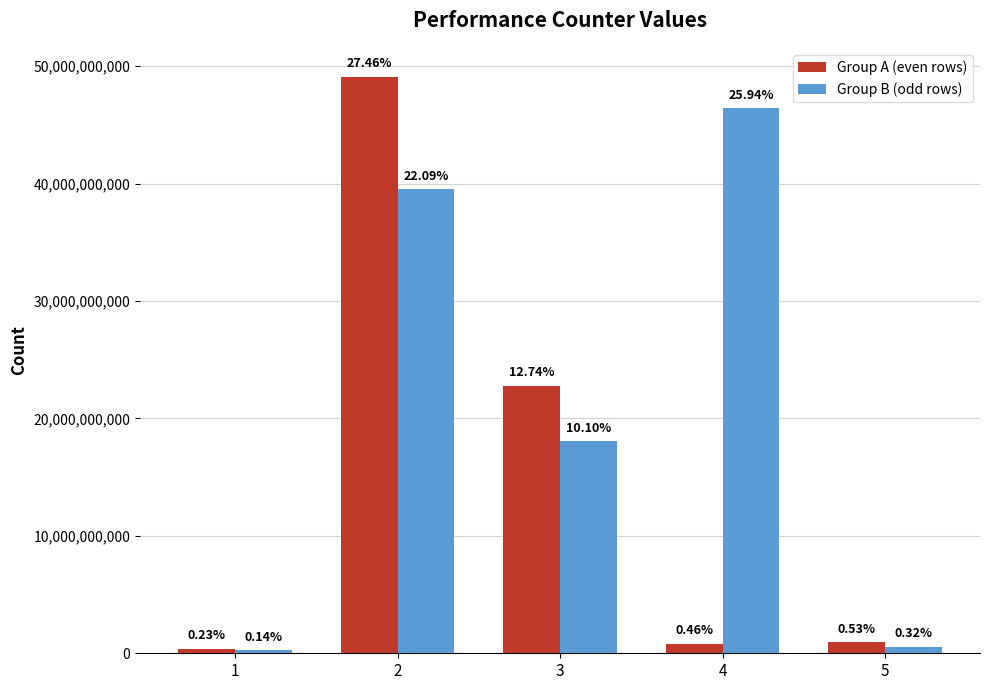

Rank the series by their average value, from highest to lowest.

Group B (odd rows), Group A (even rows)